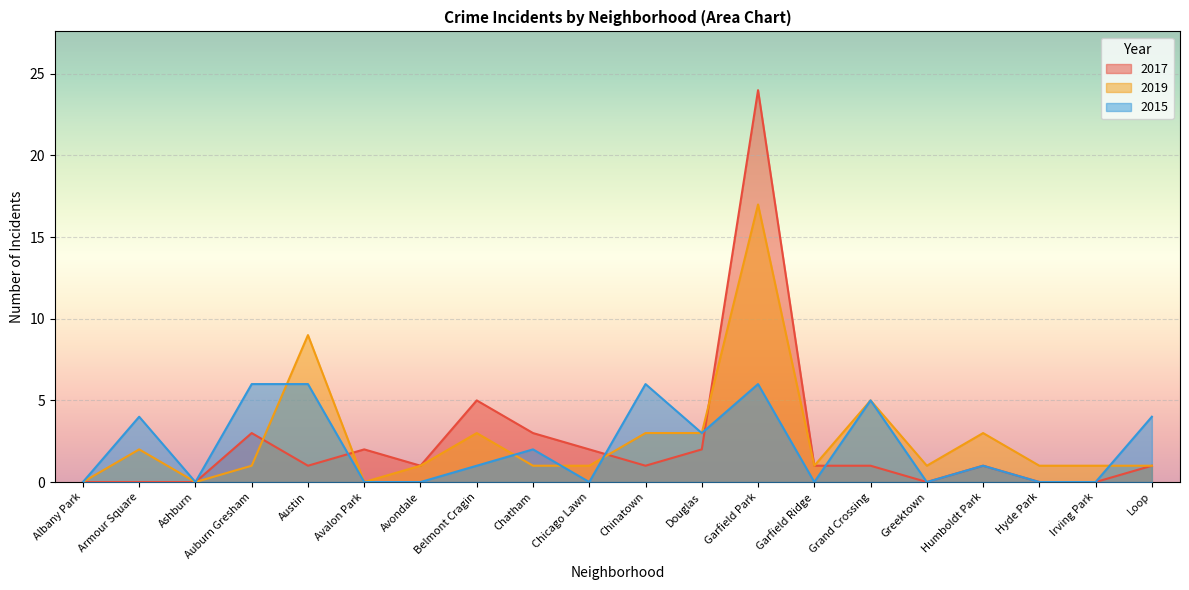

Rank the series by their average value, from lowest to highest.

2015, 2017, 2019